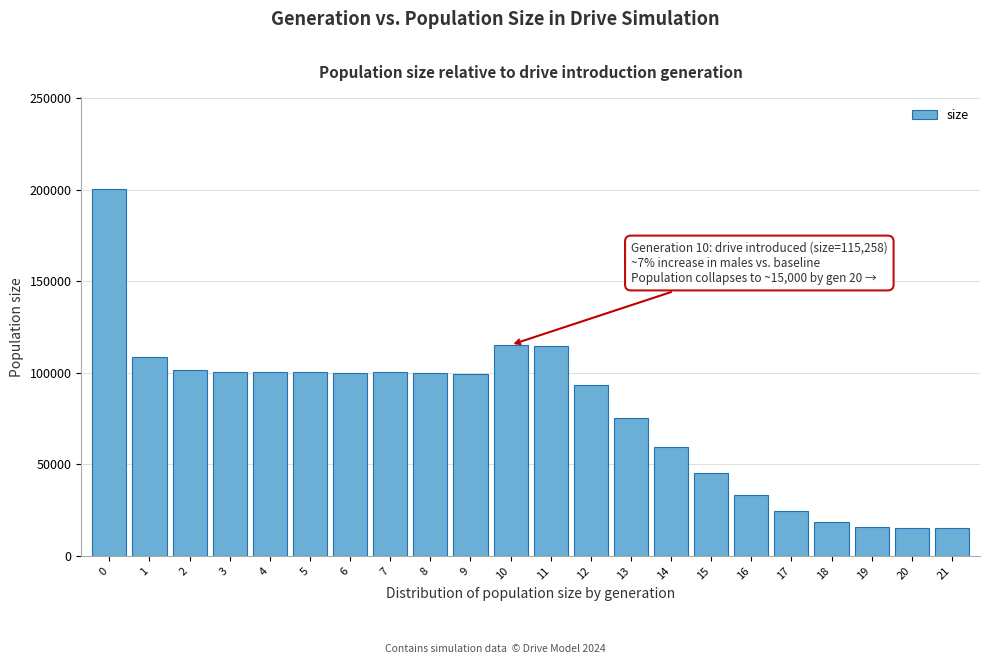

What is the minimum value shown in the chart?

15000